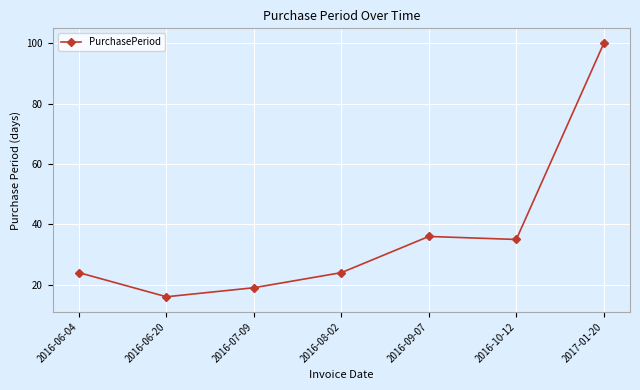

Reading left to right, list all the values displayed in this chart.

2016-06-04=24	2016-06-20=16	2016-07-09=19	2016-08-02=24	2016-09-07=36	2016-10-12=35	2017-01-20=100